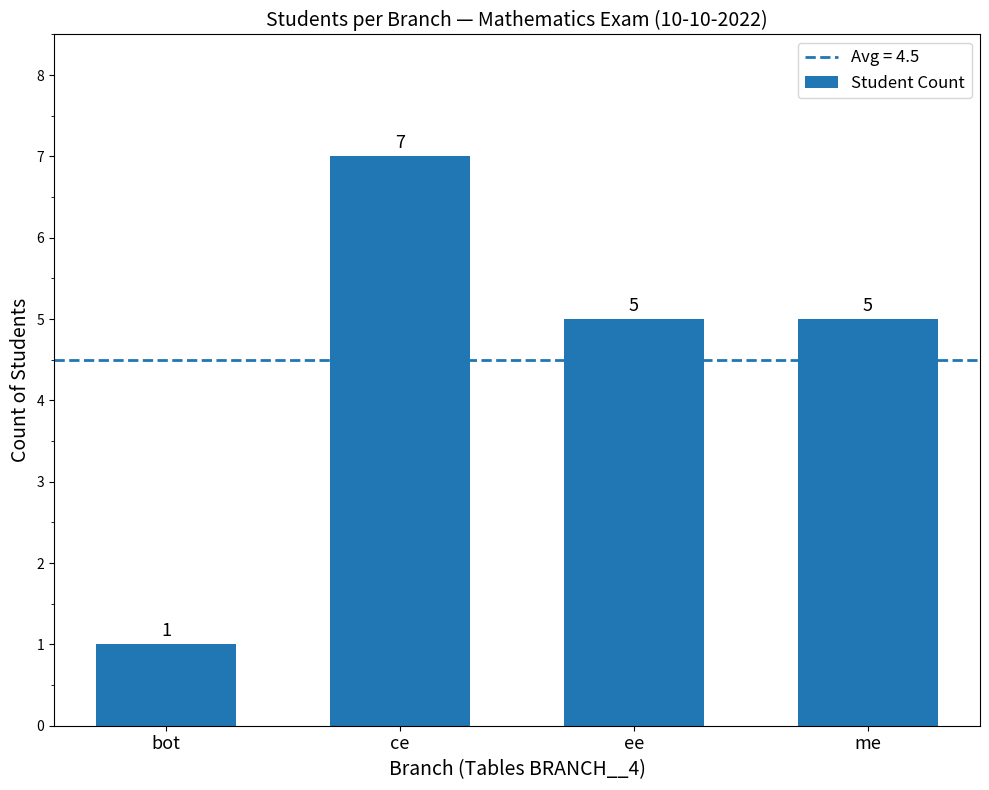

What is the label of the 3rd bar from the left?

ee